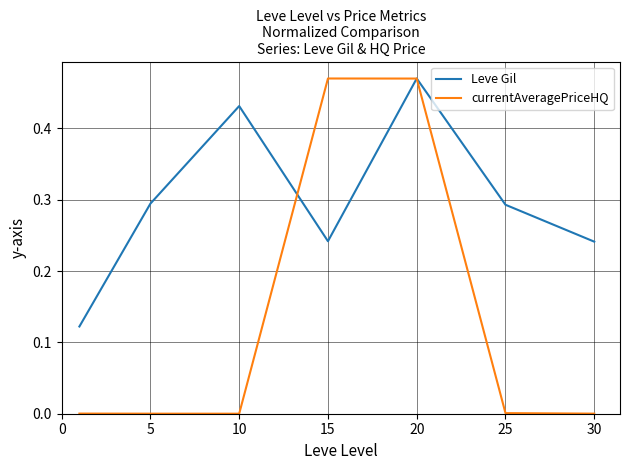

In currentAveragePriceHQ, how many points are lower than both neighbors (excluding endpoints)?

1